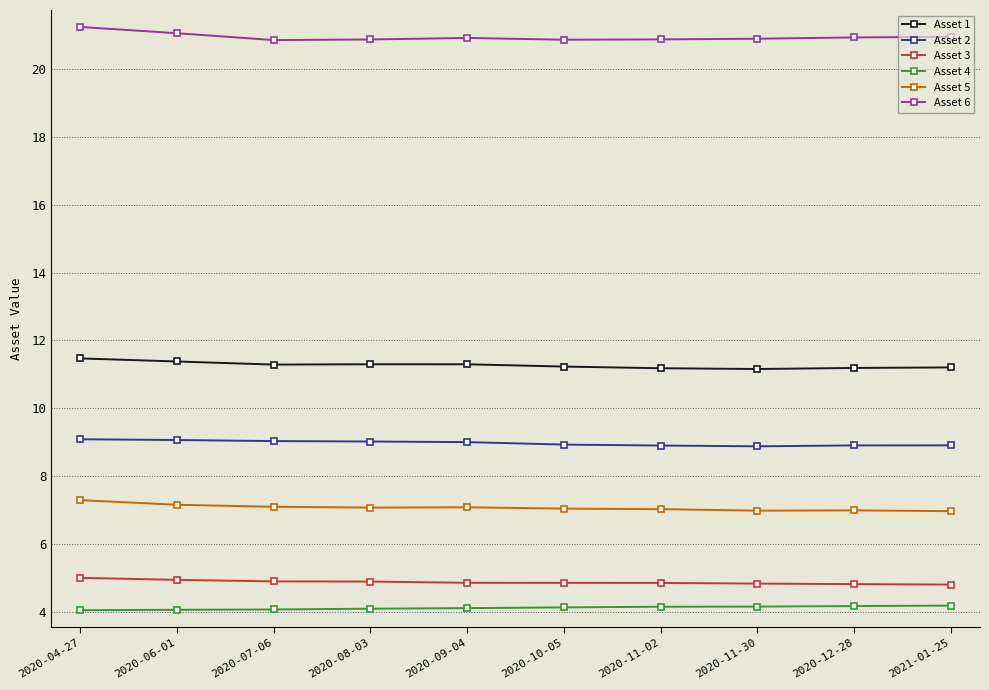

What are all the series names shown in the legend?

Asset 1, Asset 2, Asset 3, Asset 4, Asset 5, Asset 6